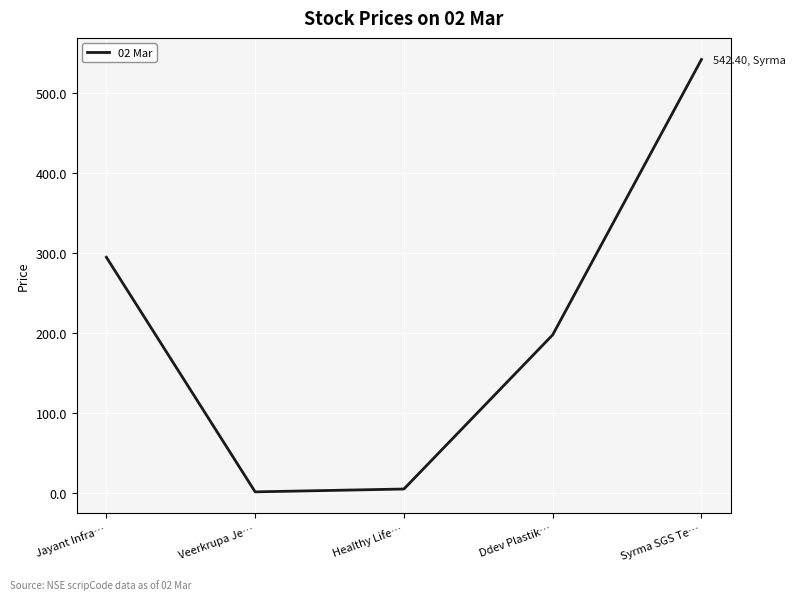

True or false: the data shows 197.9 at Ddev Plastik….

True